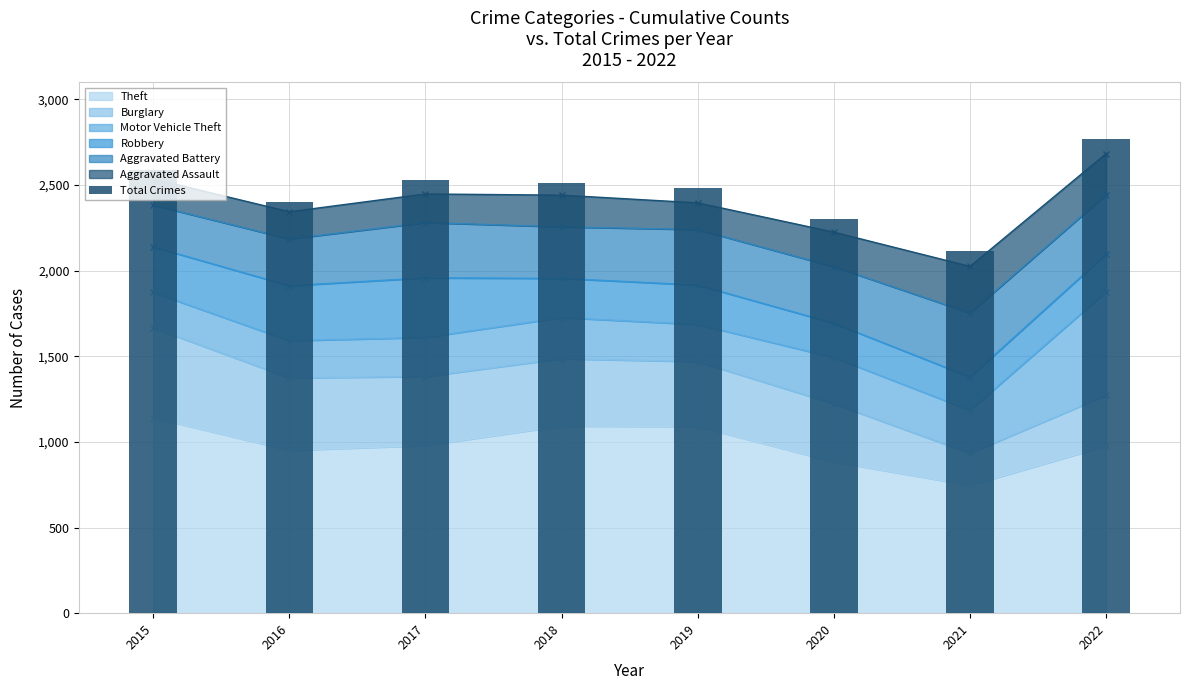

What value does the data have at 2021?

2114